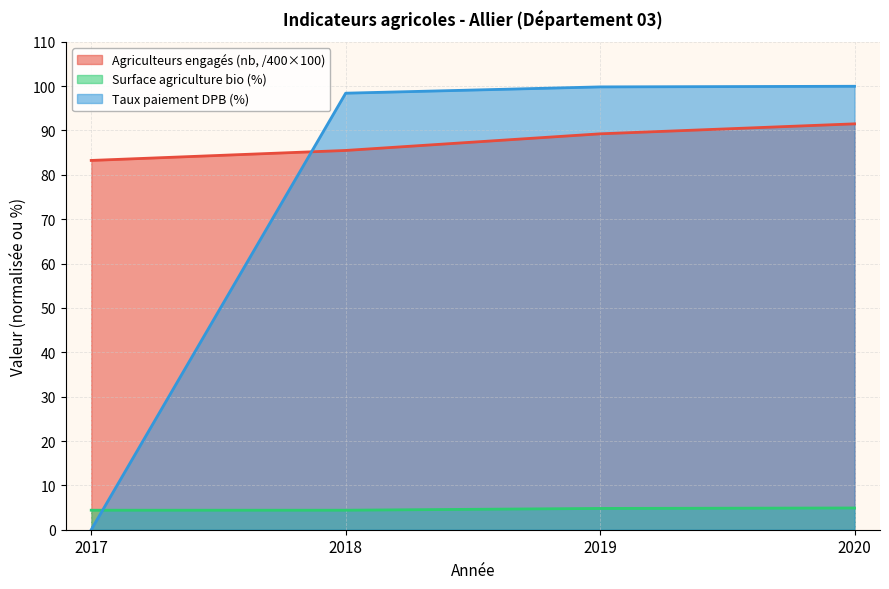

Reading right to left, what are all the values shown in this chart?

Agriculteurs engagés (nb): 2020=91.5	2019=89.2	2018=85.5	2017=83.2
Surface agriculture bio (%): 2020=4.9	2019=4.8	2018=4.4	2017=4.4
Taux paiement DPB (%): 2020=100.0	2019=99.8	2018=98.4	2017=0.0